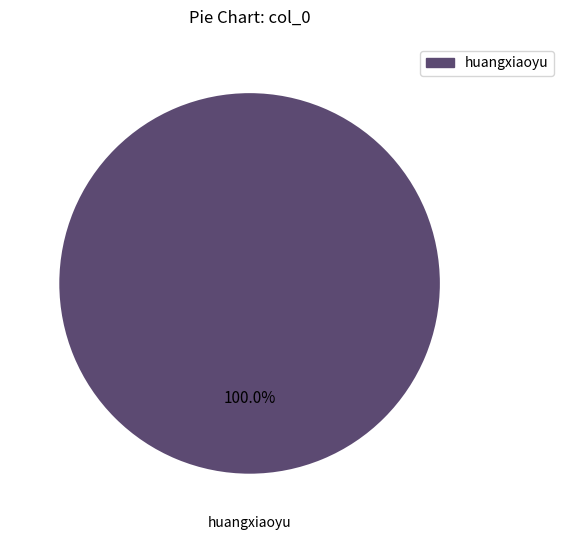

How many segments does this pie chart have?

1